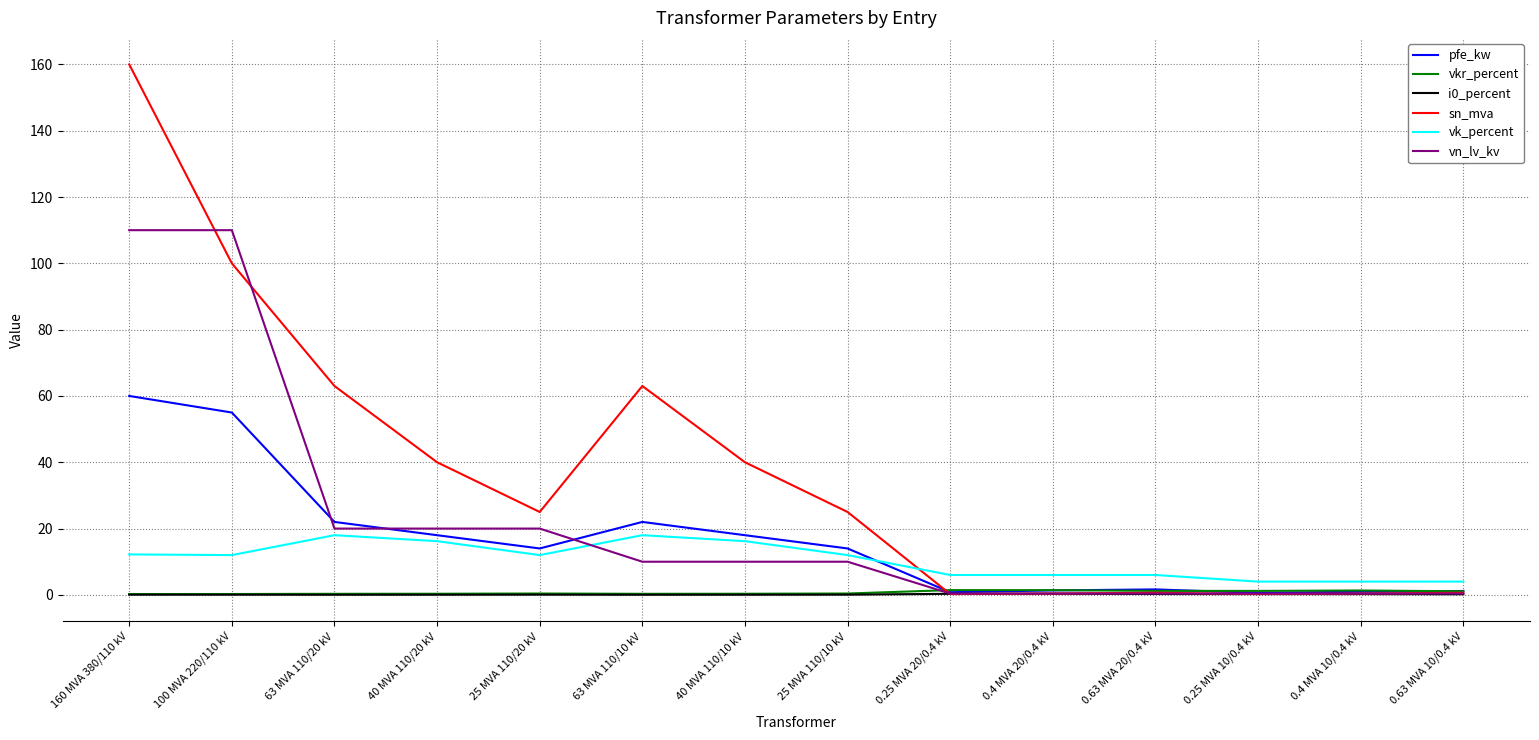

True or false: pfe_kw has a value of 60.0 at 160 MVA 380/110 kV.

True